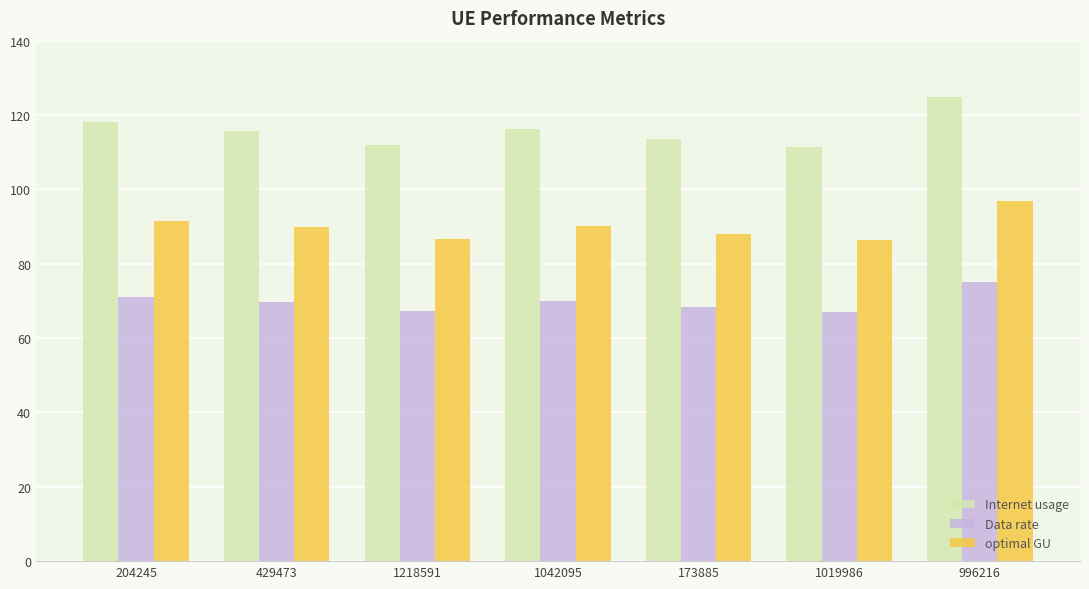

What is the approximate value of Data rate at 173885?

68.3